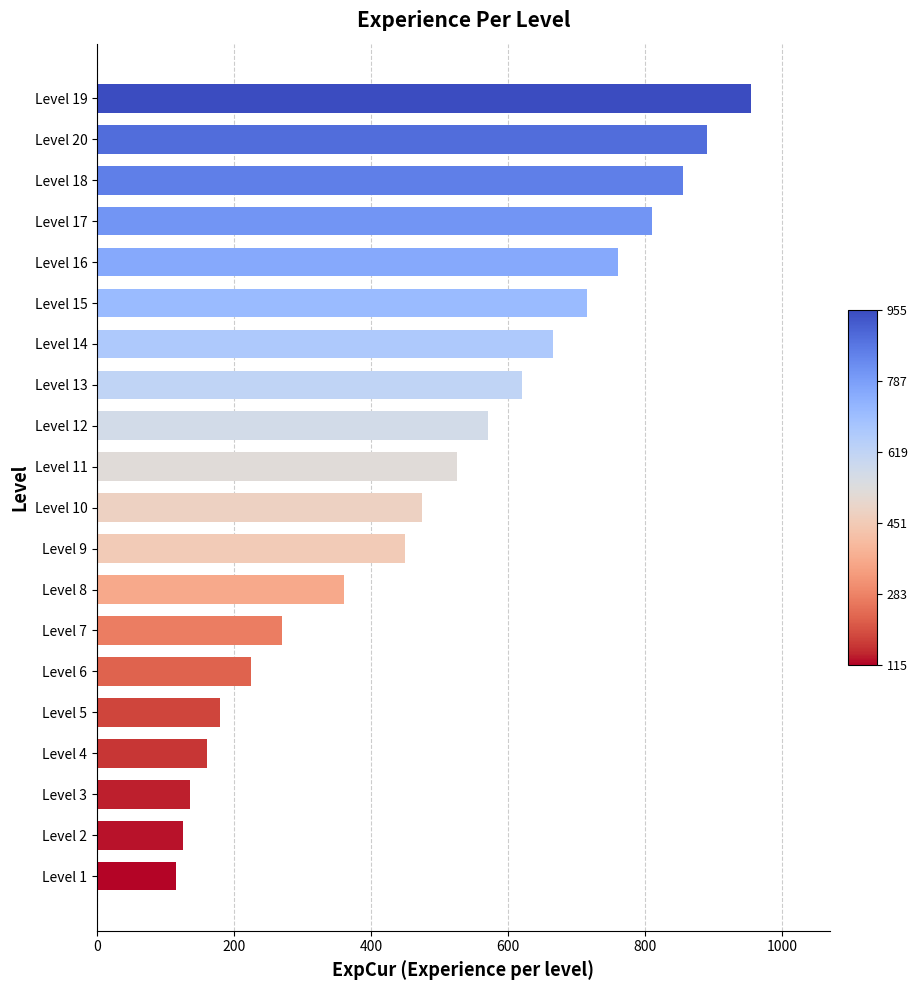

How many data points are less than 525?

10